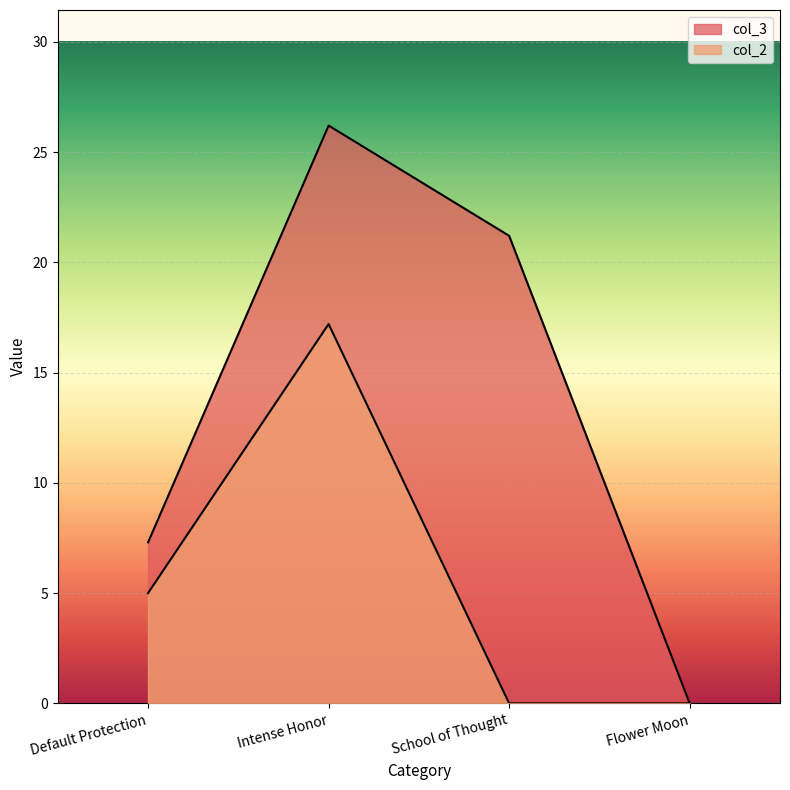

What is the difference between the maximum and second lowest values in the col_3 series?

18.9